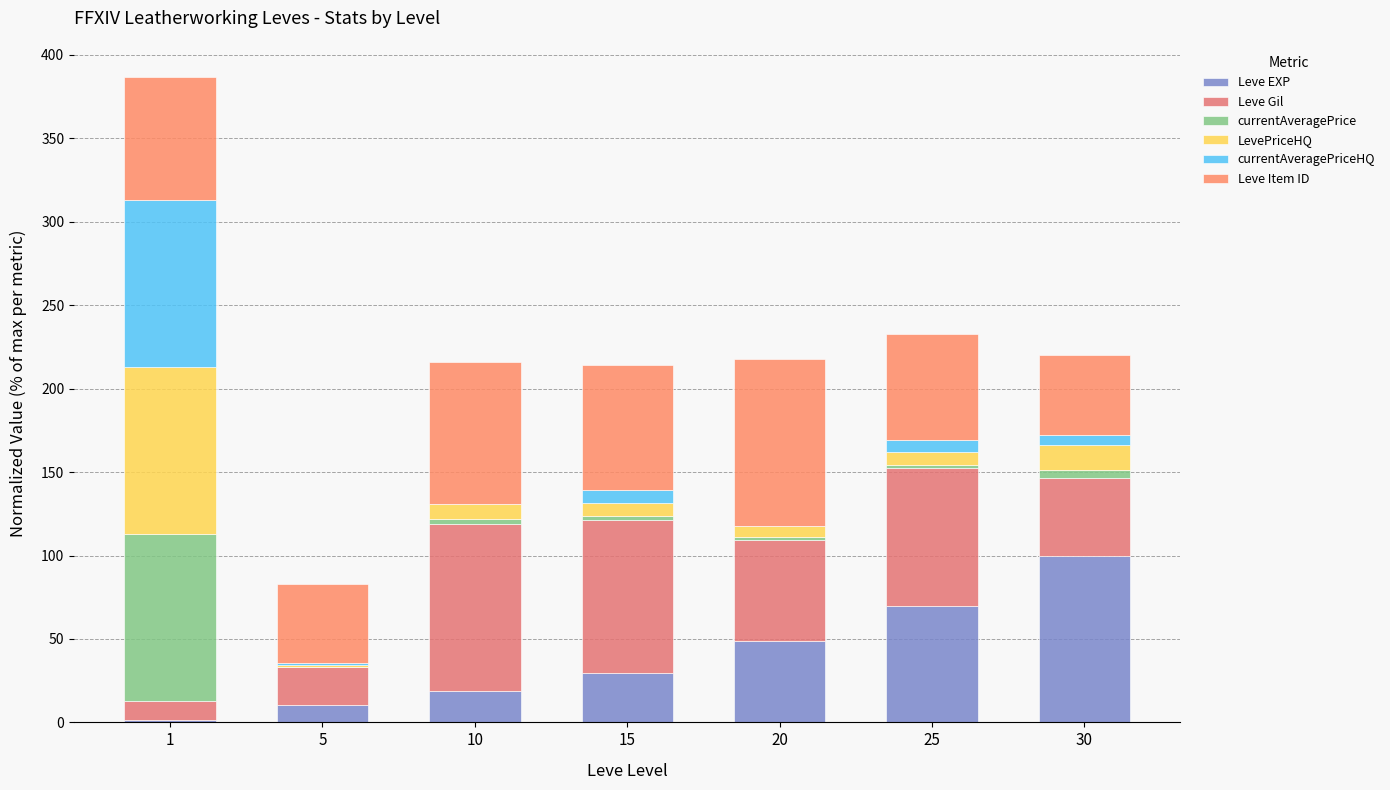

How many values in the Leve EXP series exceed 29?

4